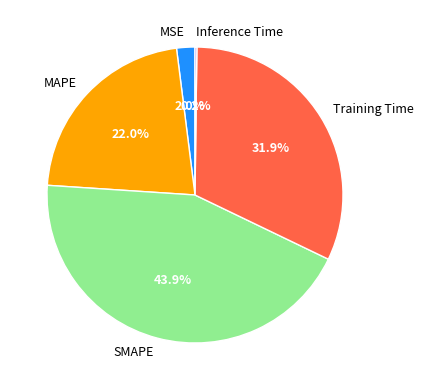

To the nearest percent, what percentage of the pie is MSE?

2%